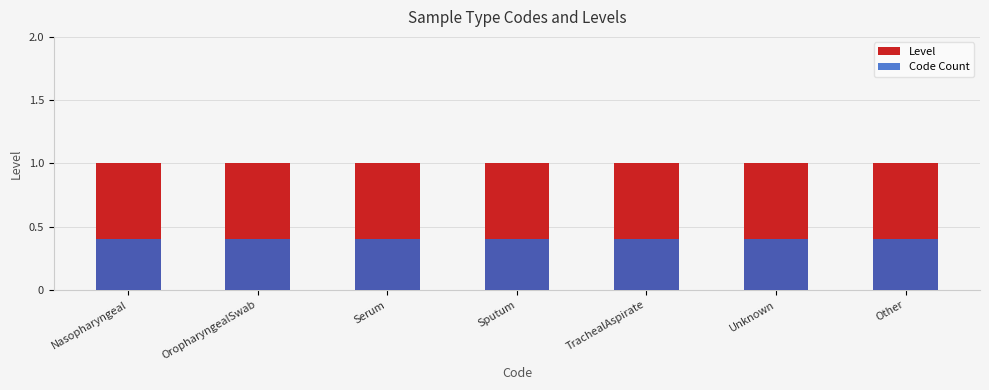

What is the sum of all Level values?

7.0